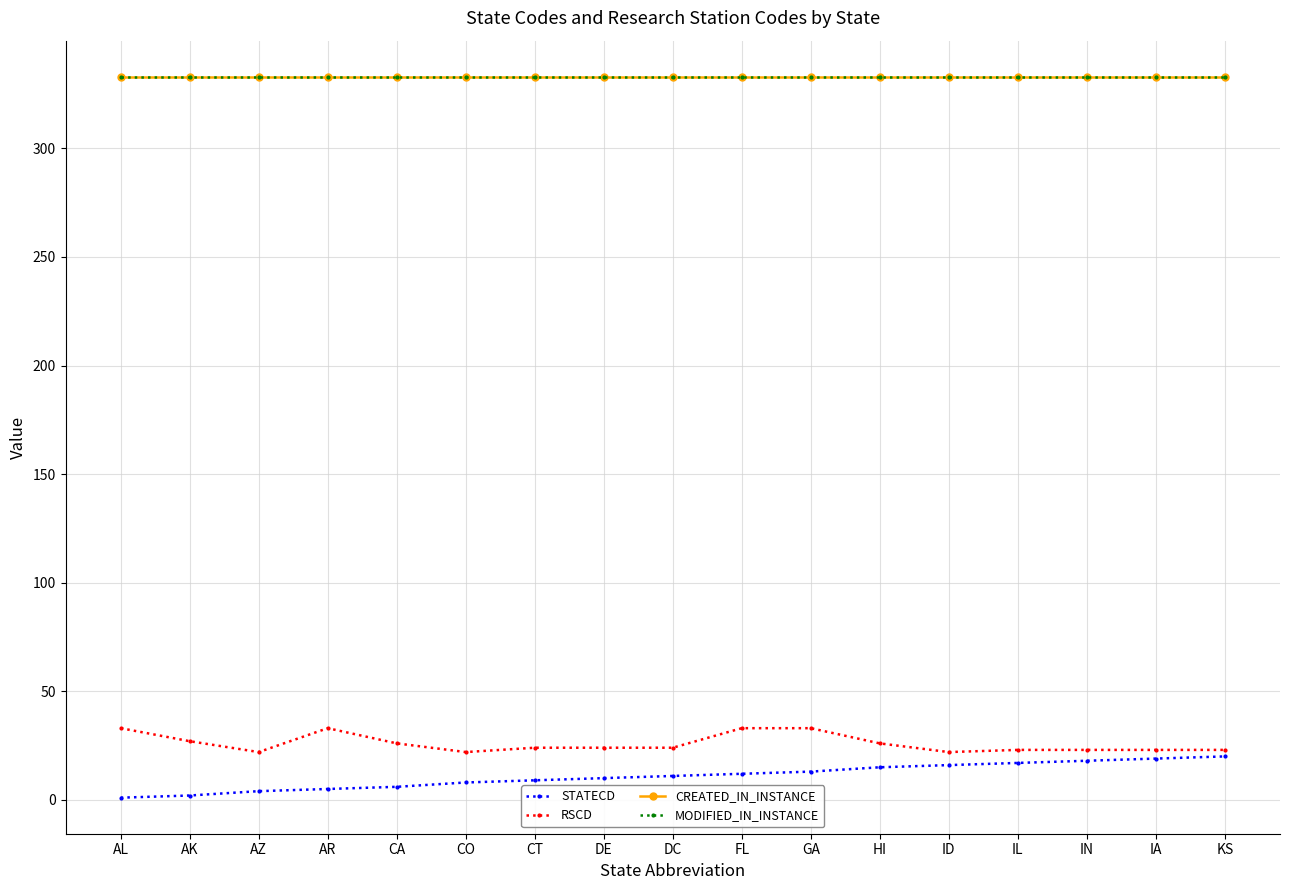

At which category does the chart reach its peak across all series?

AL